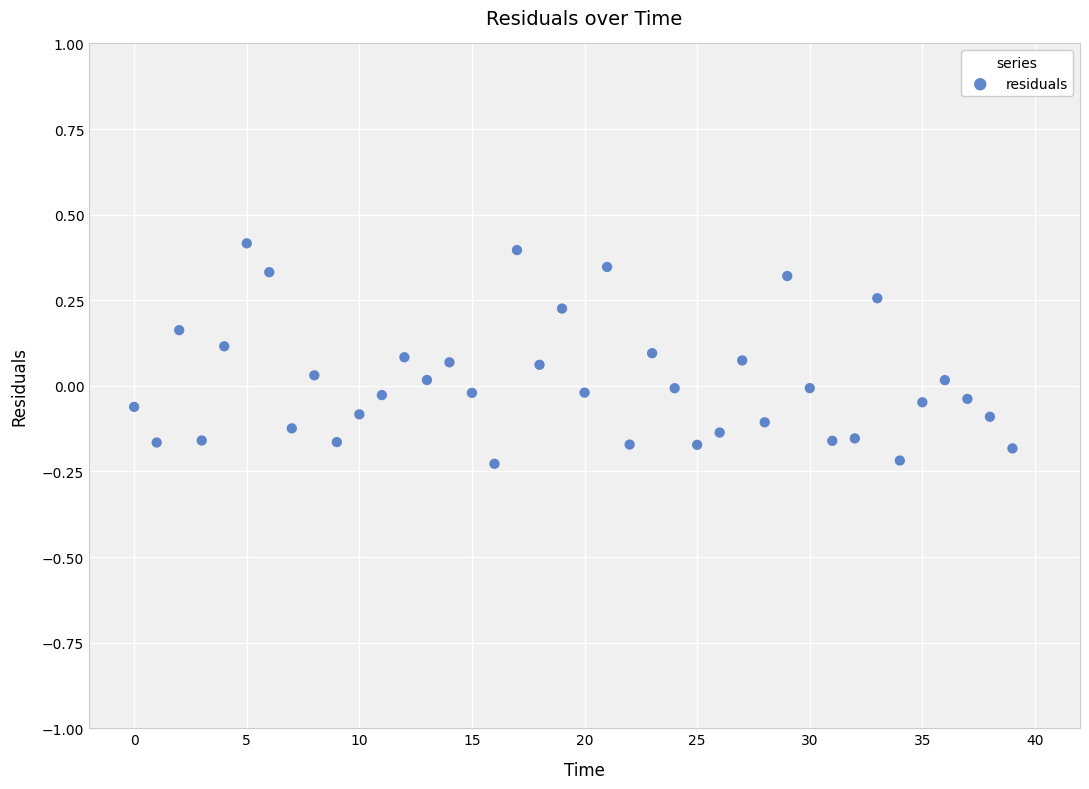

What is the range of Y values (max minus min)?

0.6